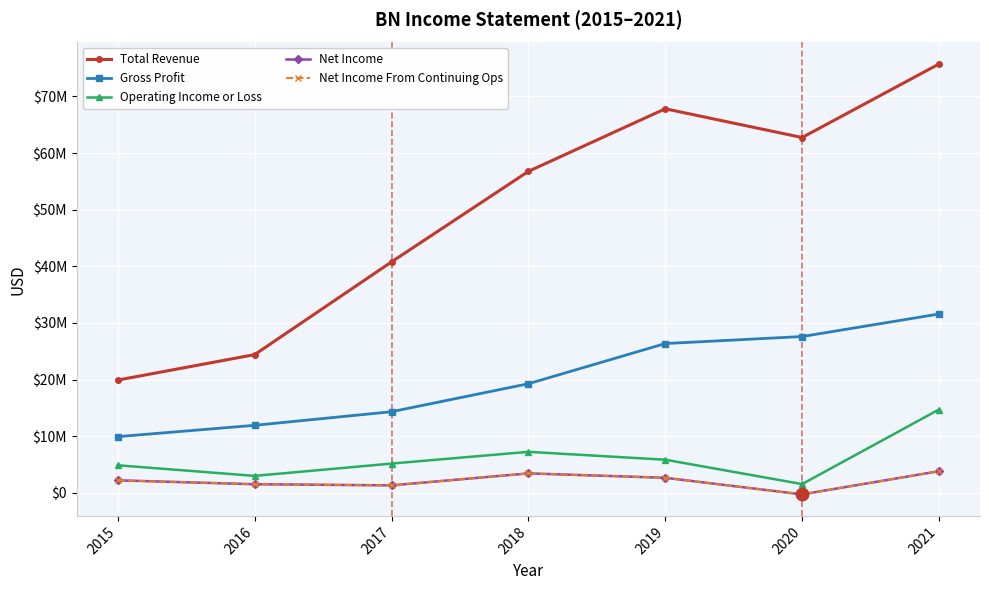

The Net Income From Continuing Ops series shows 1169678 at 2018. True or false?

False